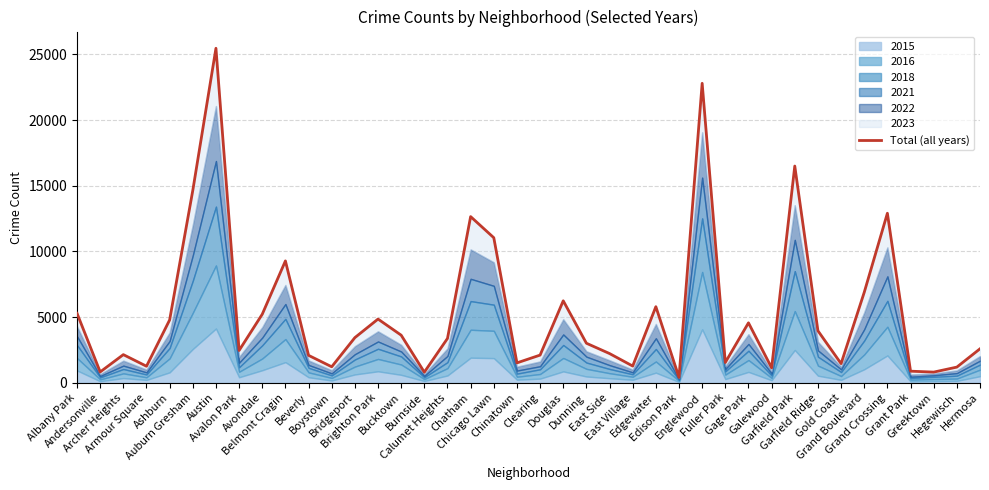

Reading left to right, extract all data points from this chart.

5289	826	2143	1260	4786	14649	25467	2460	5220	9278	2088	1218	3437	4851	3624	807	3376	12651	11044	1515	2108	6241	3011	2225	1274	5795	410	22799	1546	4564	1137	16501	3959	1457	6887	12907	883	813	1194	2587